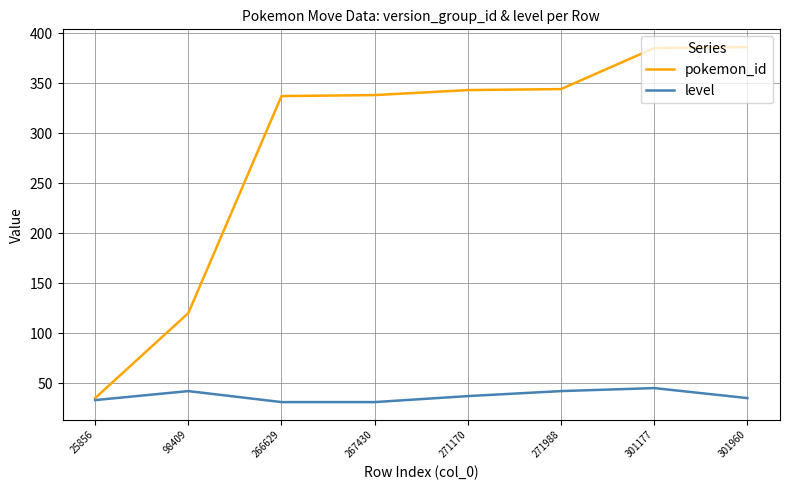

What is the difference between the highest and lowest values at 271170?

306